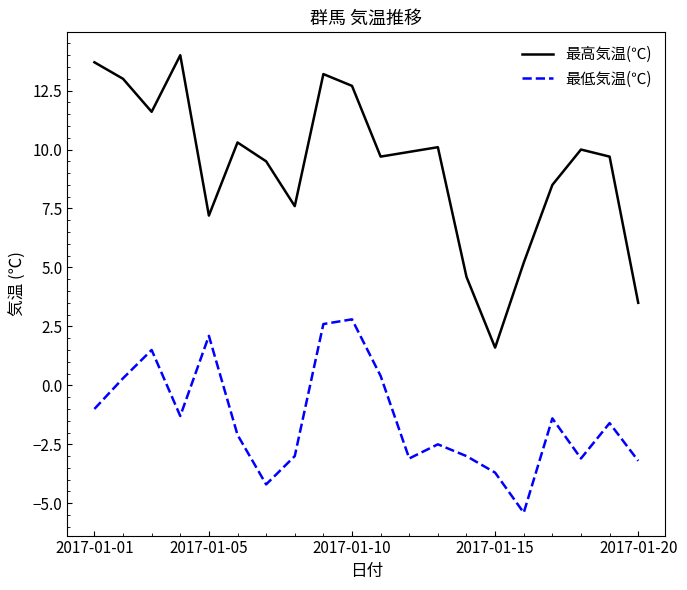

True or false: 最低気温(℃) and 最高気温(℃) intersect in this chart.

False